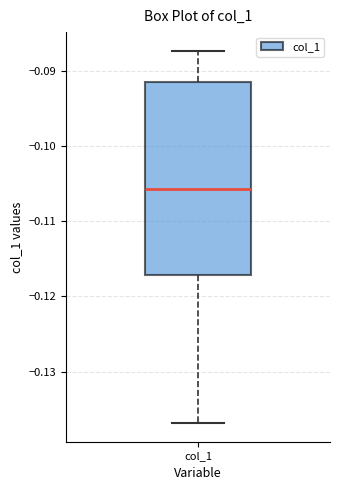

Where does the upper whisker of the box for col_1 end on the y-axis? The values are not printed on the chart, so give them approximately, as read against the axis.

-0.087